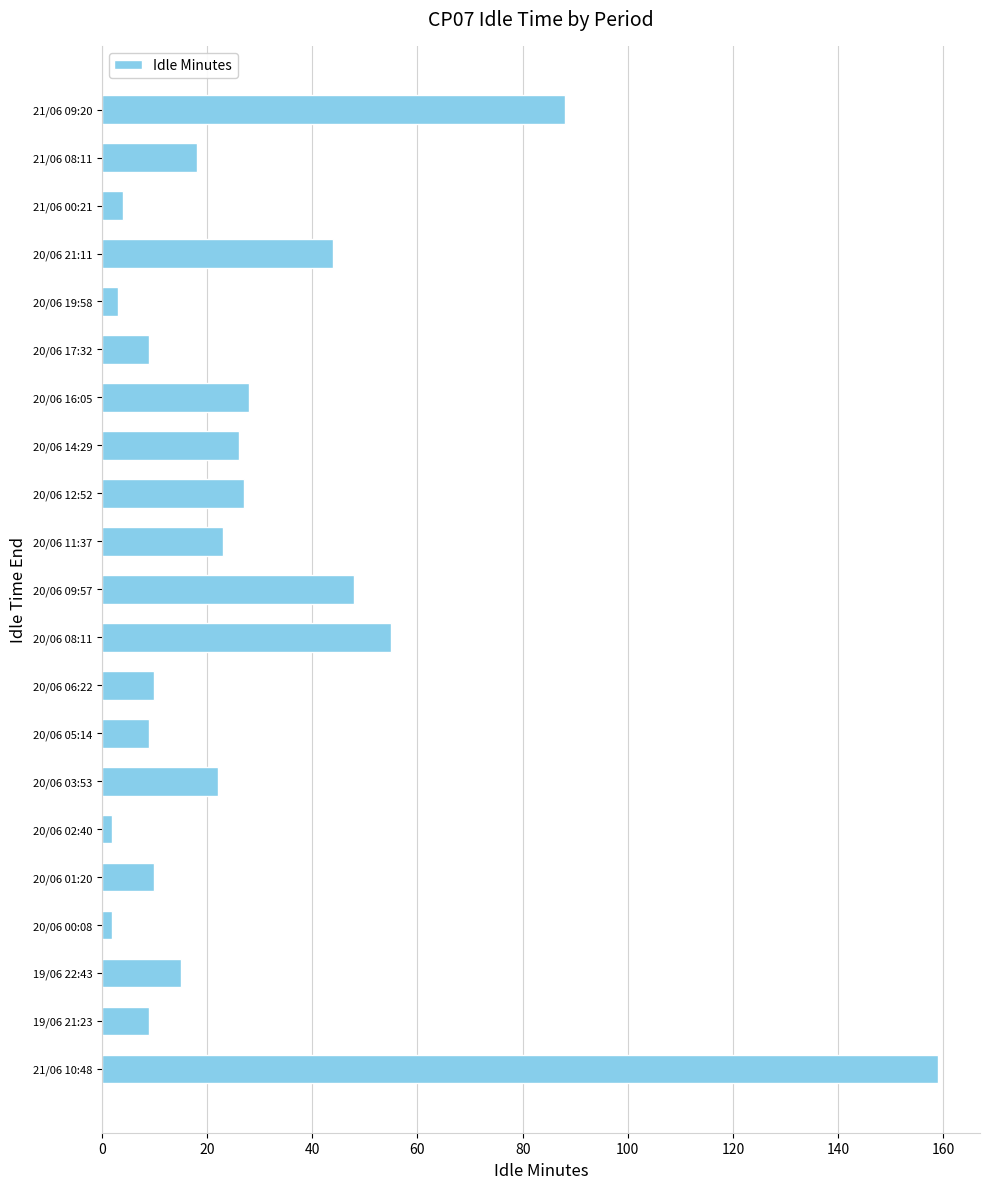

How many values are below 18?

10